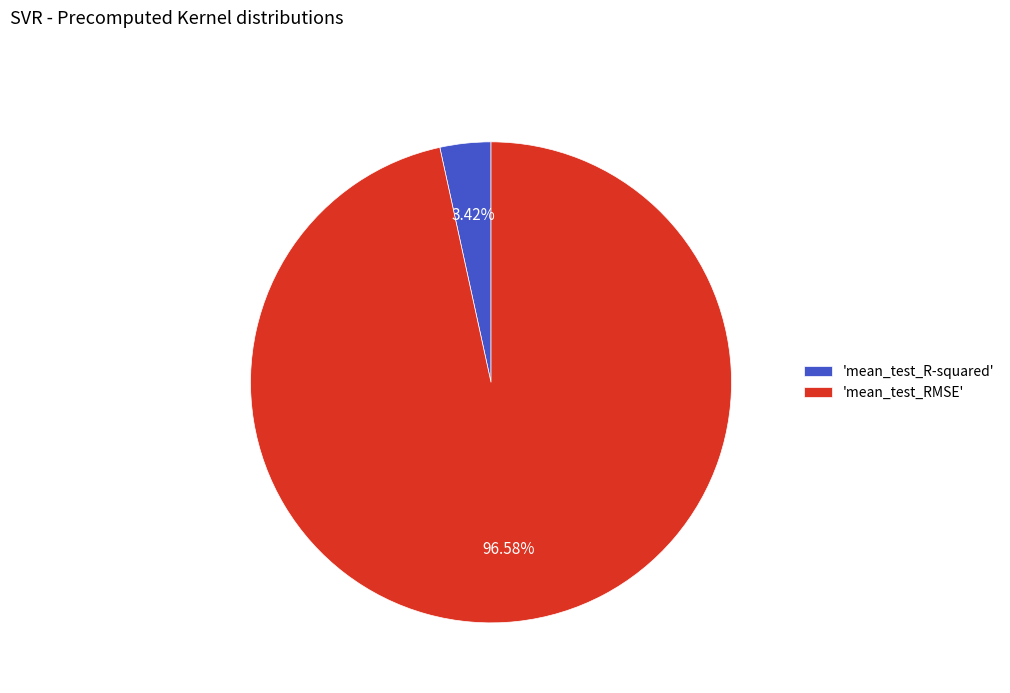

To the nearest percent, what is the difference between the largest and smallest slice percentages?

93%